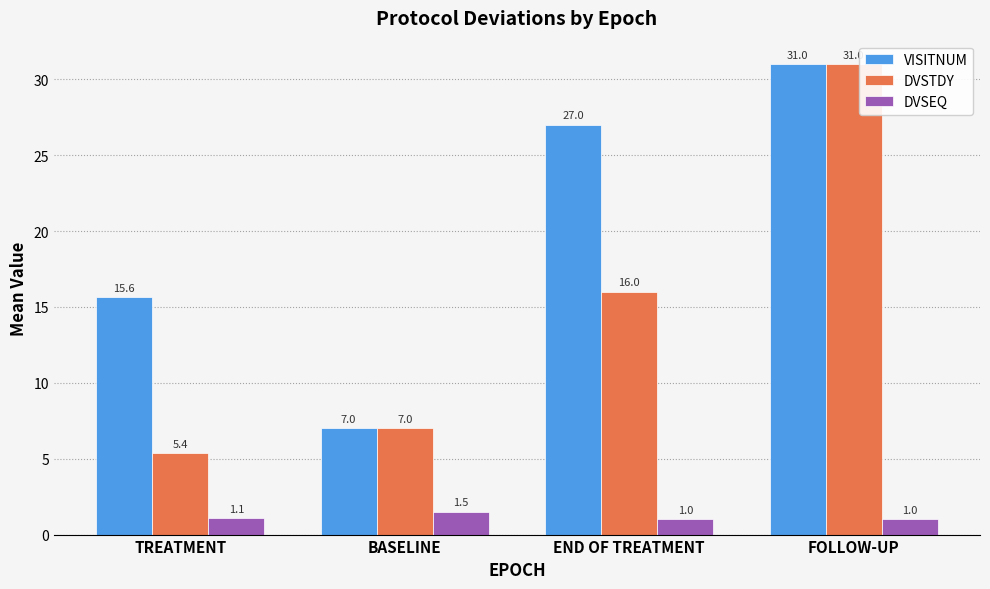

What is the highest value of the DVSTDY series?

31.0